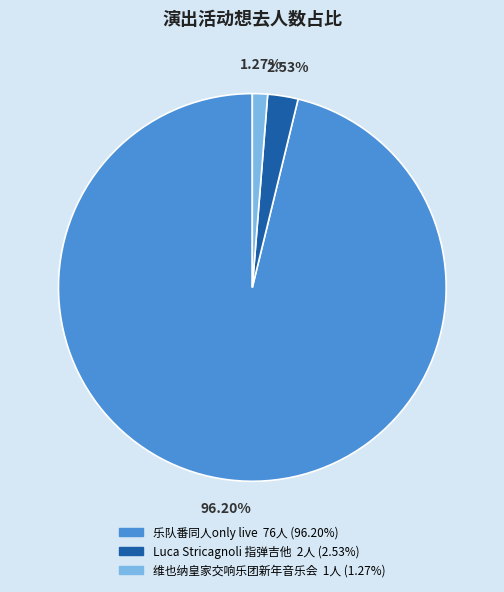

Is there a majority slice in this chart?

Yes